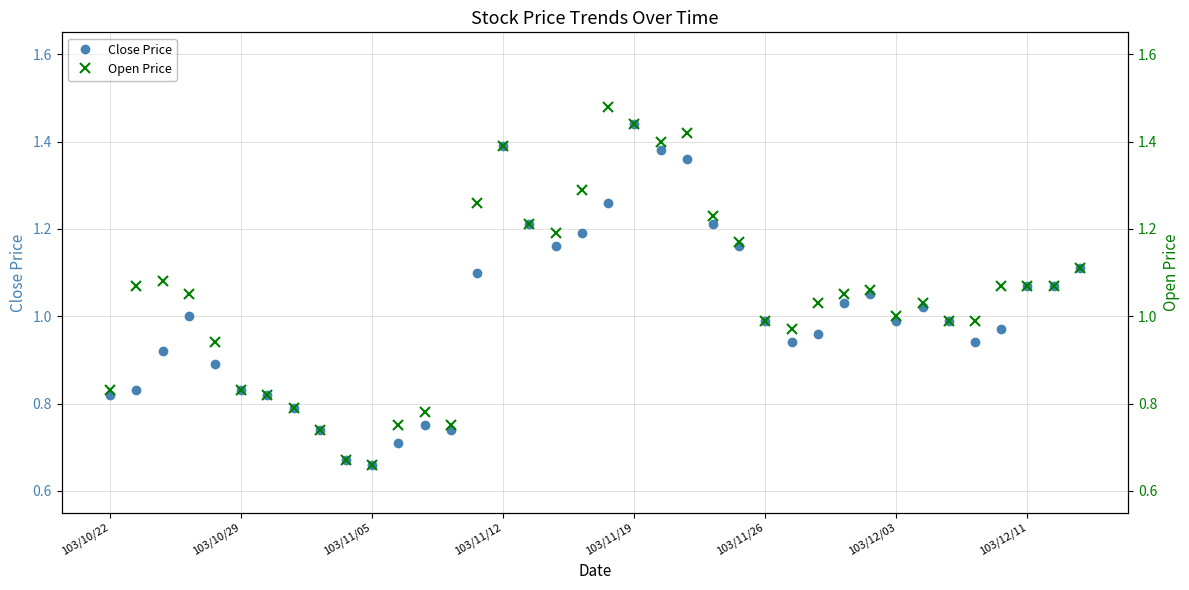

Reading left to right, extract all data points from this chart.

Close Price: 0.8	0.8	0.9	1.0	0.9	0.8	0.8	0.8	0.7	0.7	0.7	0.7	0.8	0.7	1.1	1.4	1.2	1.2	1.2	1.3	1.4	1.4	1.4	1.2	1.2	1.0	0.9	1.0	1.0	1.1	1.0	1.0	1.0	0.9	1.0	1.1	1.1	1.1
Open Price: 0.8	1.1	1.1	1.1	0.9	0.8	0.8	0.8	0.7	0.7	0.7	0.8	0.8	0.8	1.3	1.4	1.2	1.2	1.3	1.5	1.4	1.4	1.4	1.2	1.2	1.0	1.0	1.0	1.1	1.1	1.0	1.0	1.0	1.0	1.1	1.1	1.1	1.1